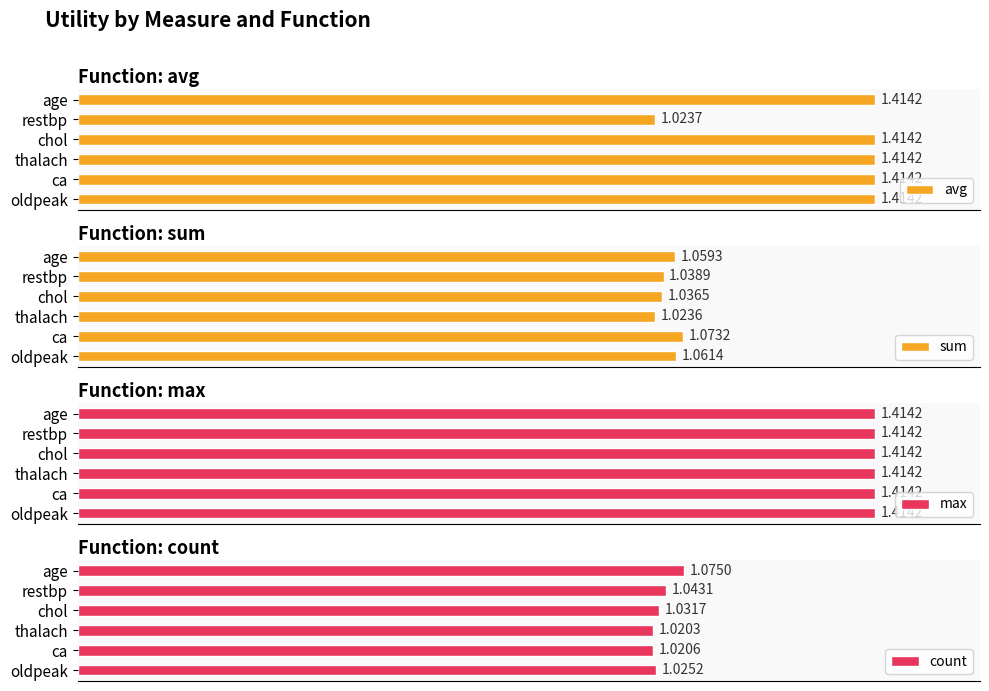

How many bars are there in each group?

4